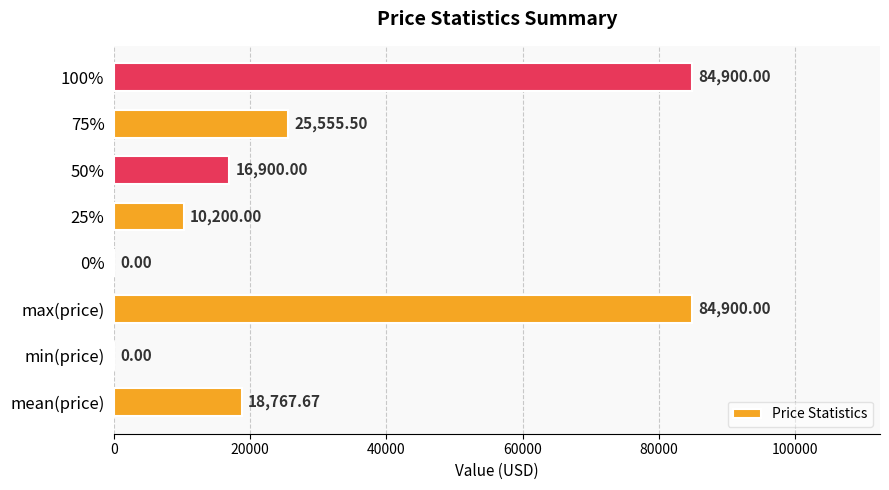

What is the sum of all values?

241223.2